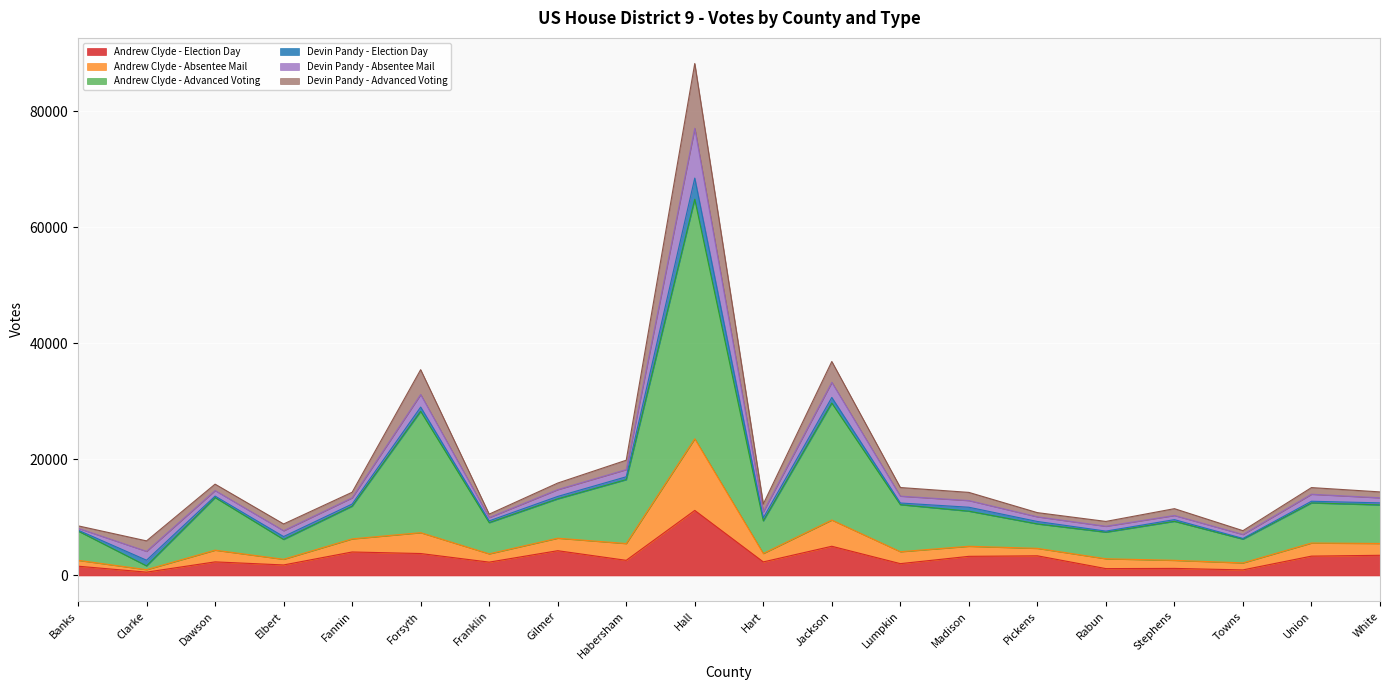

At which category is the sum across all series the highest?

Hall